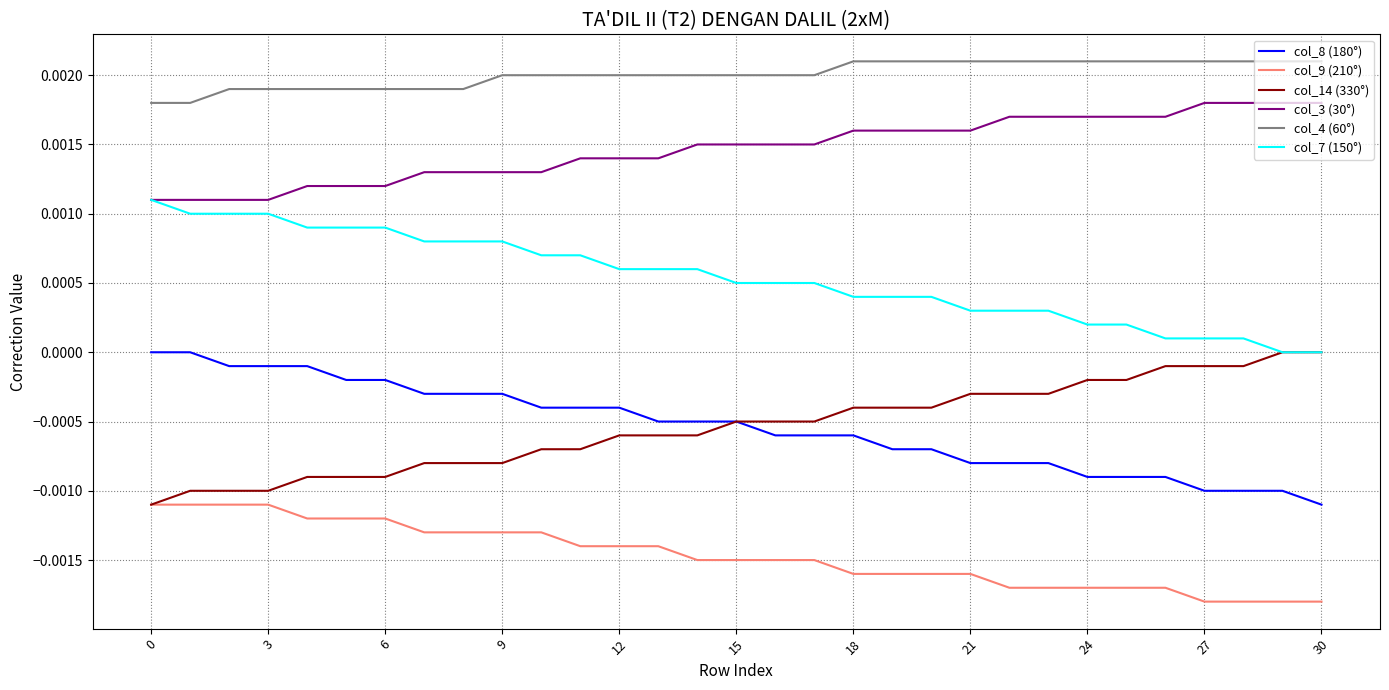

True or false: col_4 (60°) and col_9 (210°) cross at least once.

False